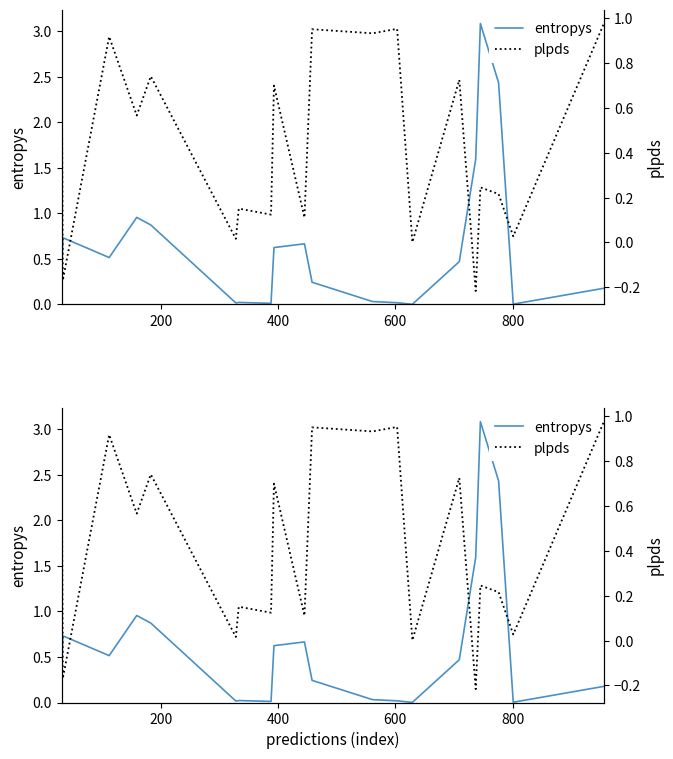

The value of entropys at 200 is 1.1. True or false?

False